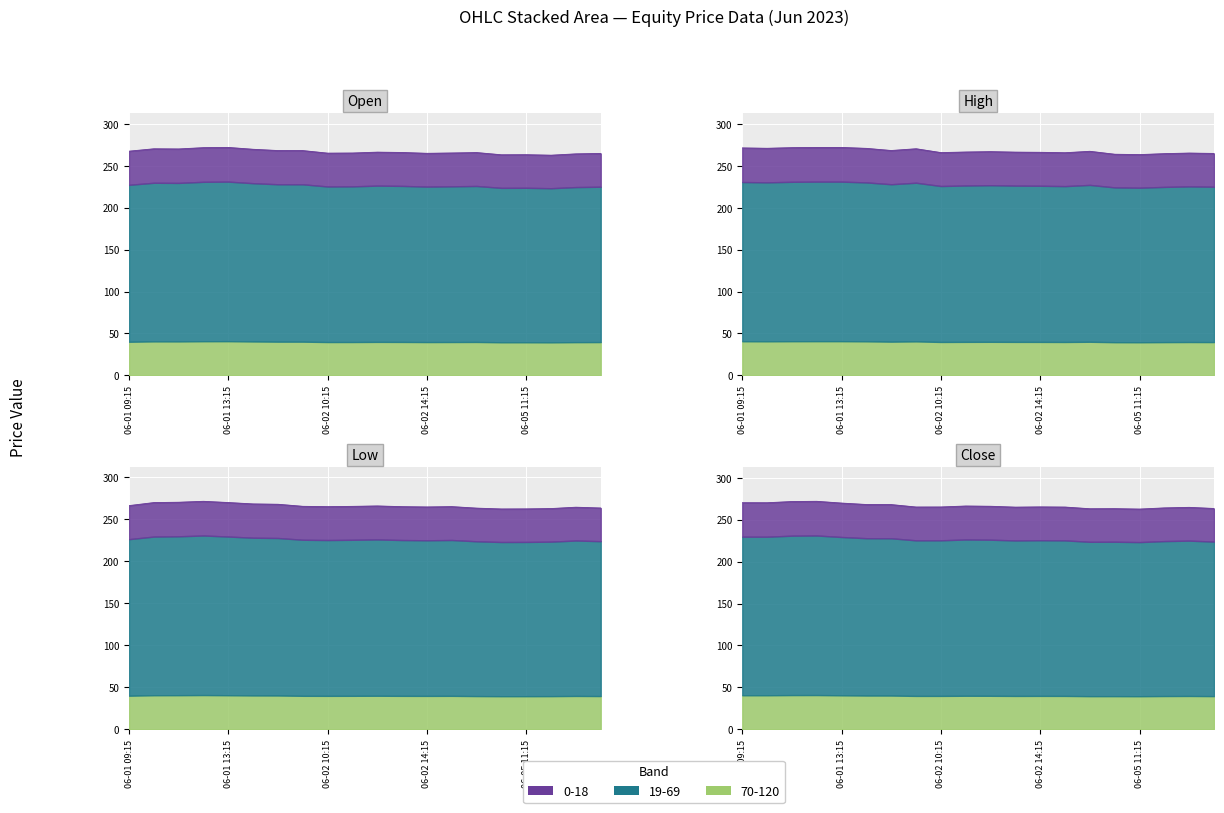

Read the High value at 2023-06-02 11:15.

266.6